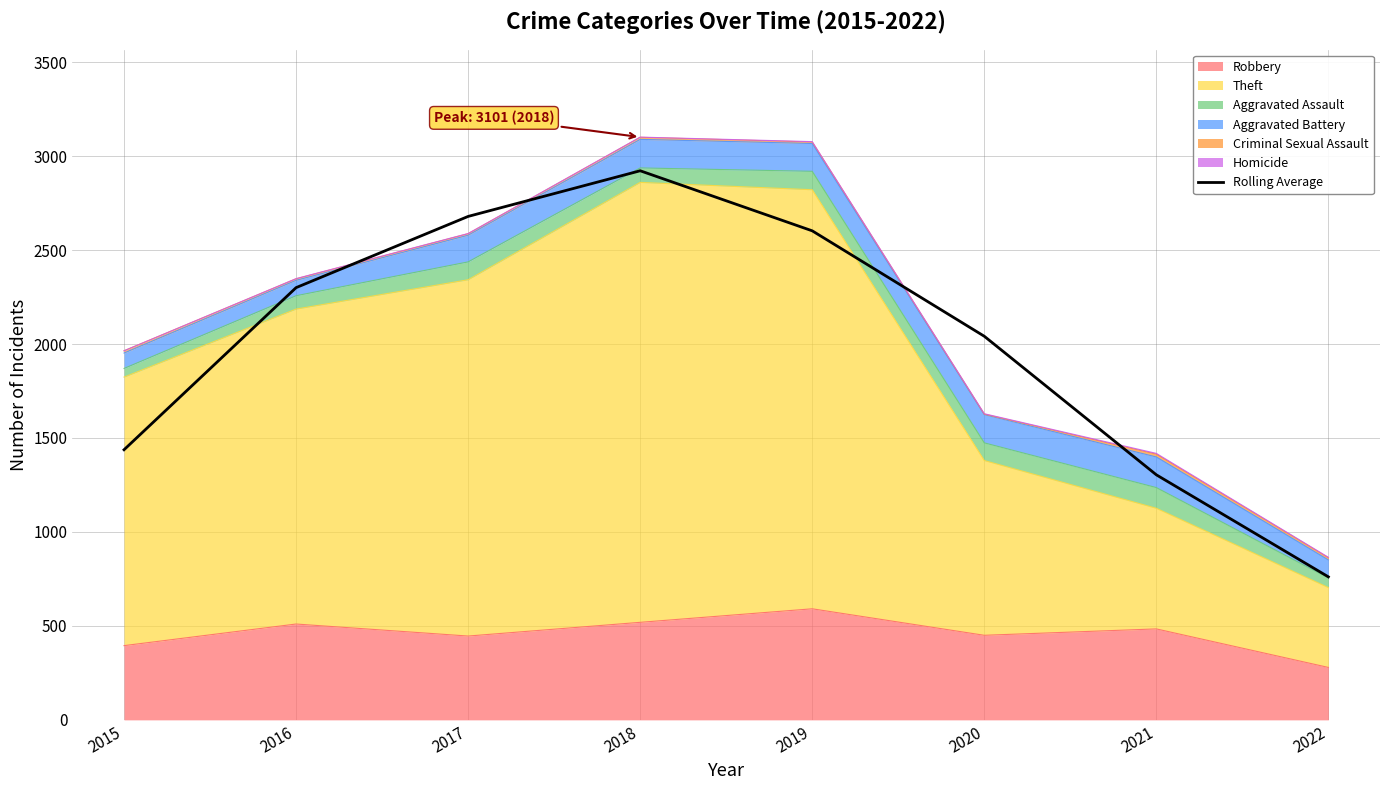

How many lines are shown in the chart?

1